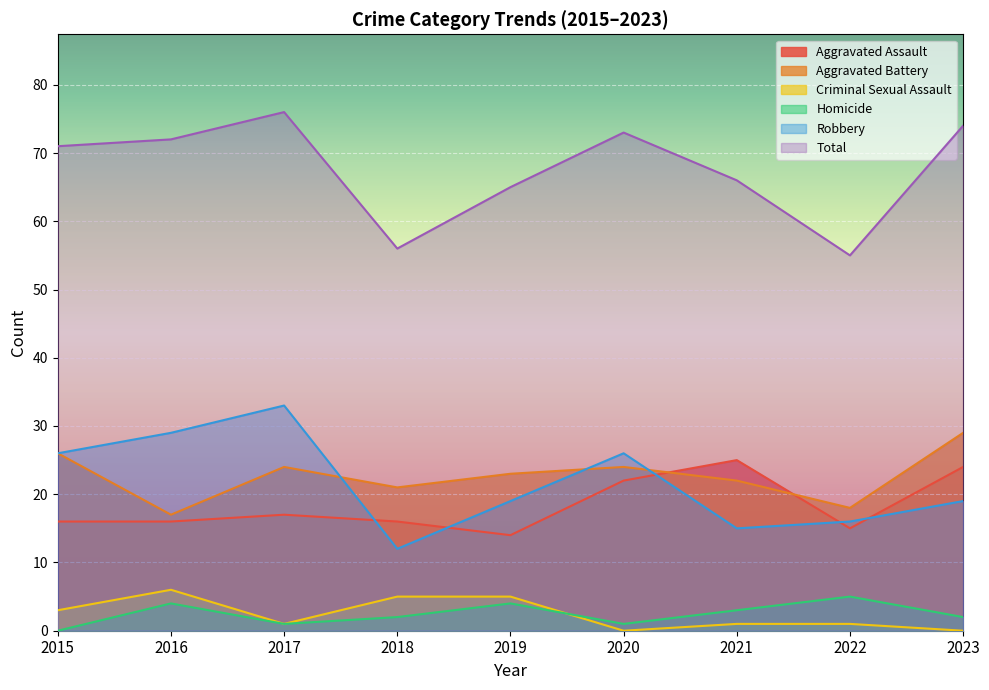

True or false: Aggravated Battery and Total cross at least once.

False